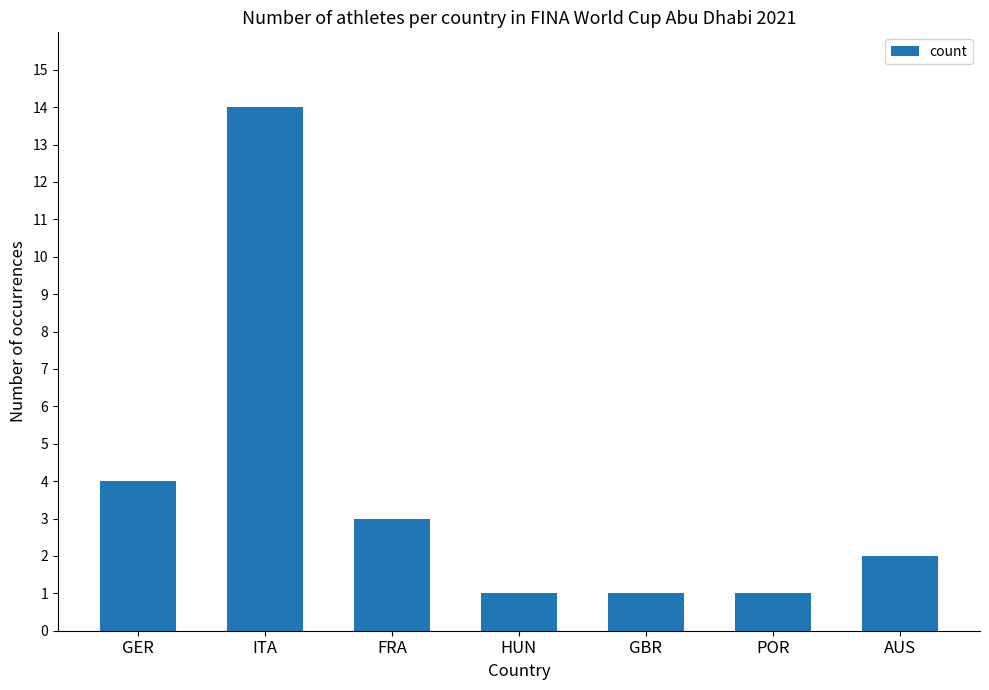

Which category has the highest value across all series?

ITA